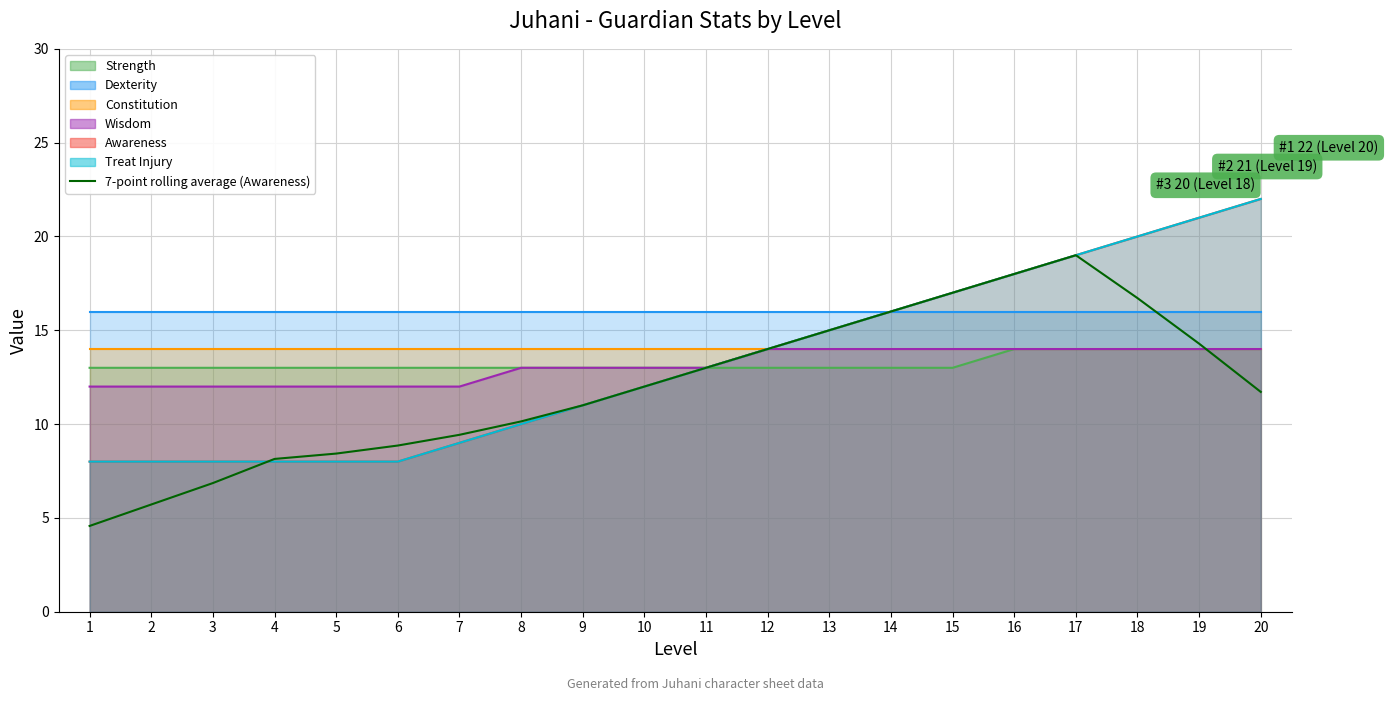

True or false: the data shows 15.0 at 13.

True